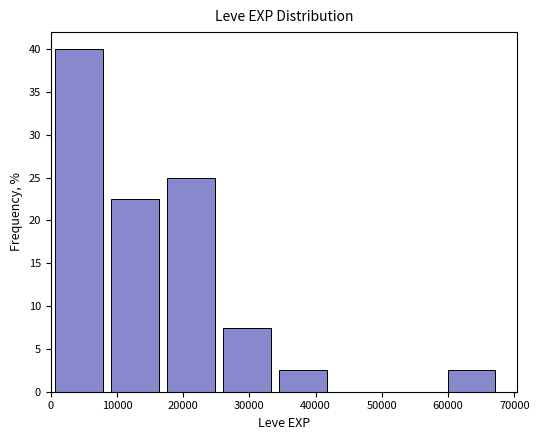

What is the height of the bar covering 8000 to 17000 on the x-axis? Neither the bar edges nor the heights are printed on the chart, so give them approximately, as read against the axes.

22.5